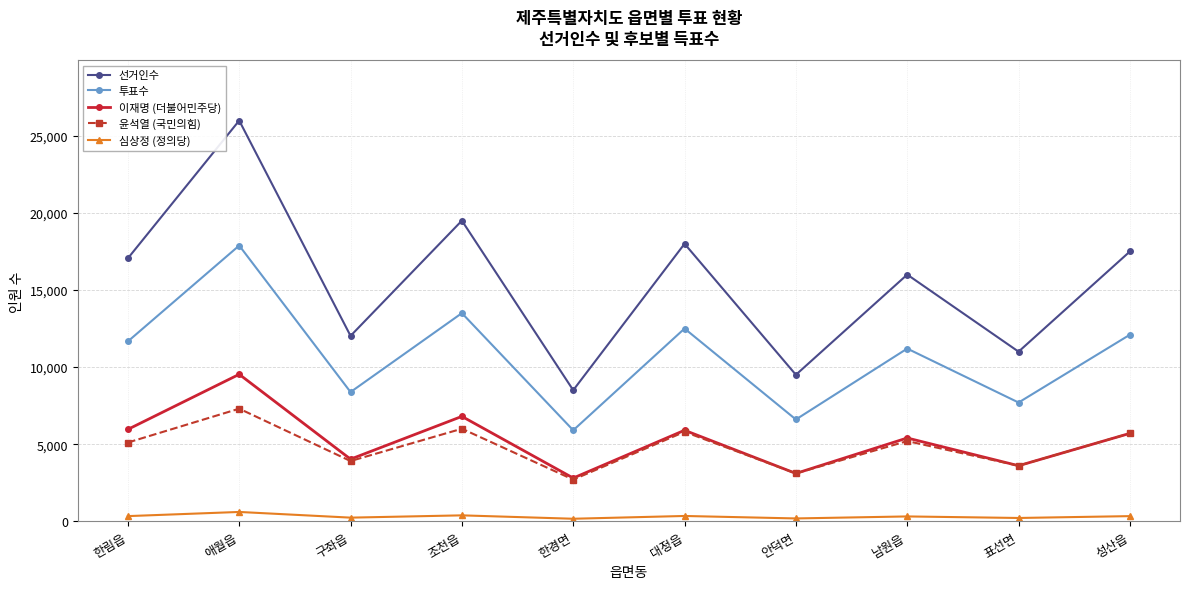

What is the label of the 1st point from the right?

성산읍